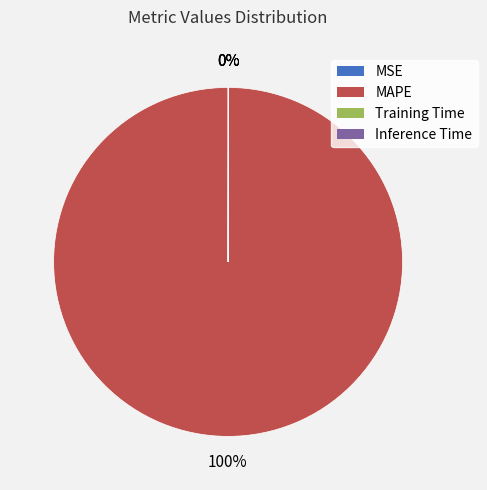

What is the majority slice?

MAPE